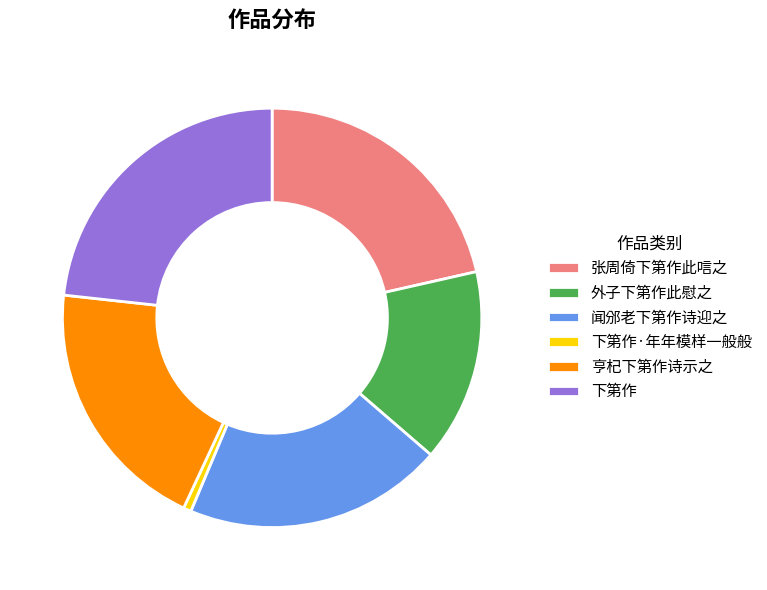

Do 下第作·年年模样一般般 and 外子下第作此慰之 together represent more than half of the pie?

No